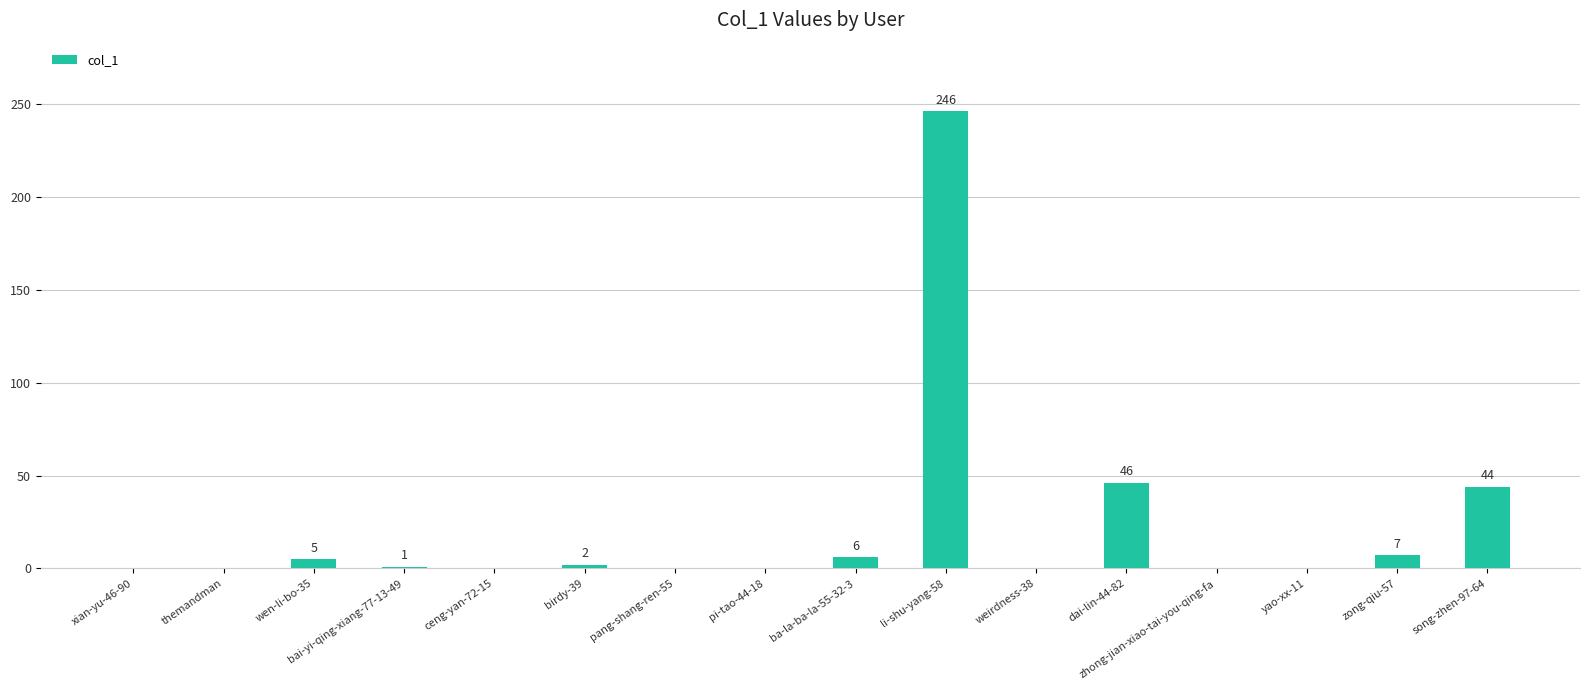

What is the difference between the values at bai-yi-qing-xiang-77-13-49 and pi-tao-44-18?

1